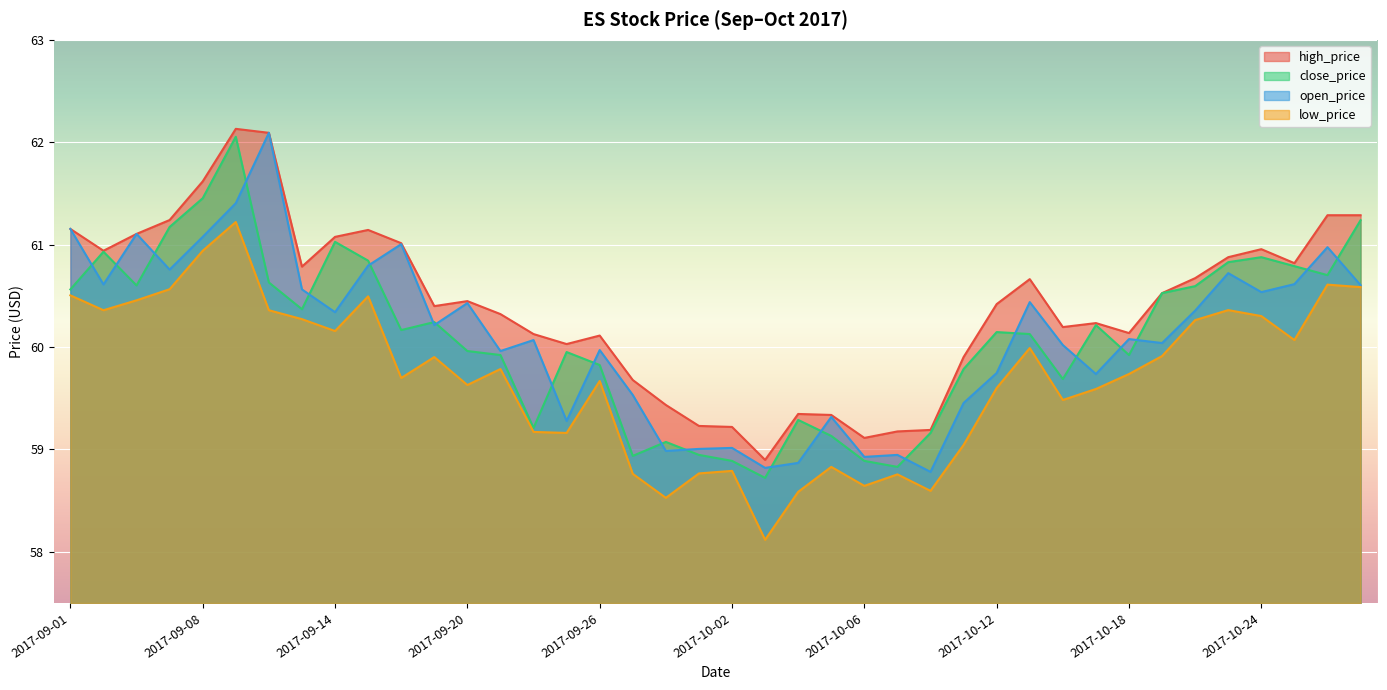

What is the difference between the low_price values at 2017-09-14 and 2017-10-27?

0.4